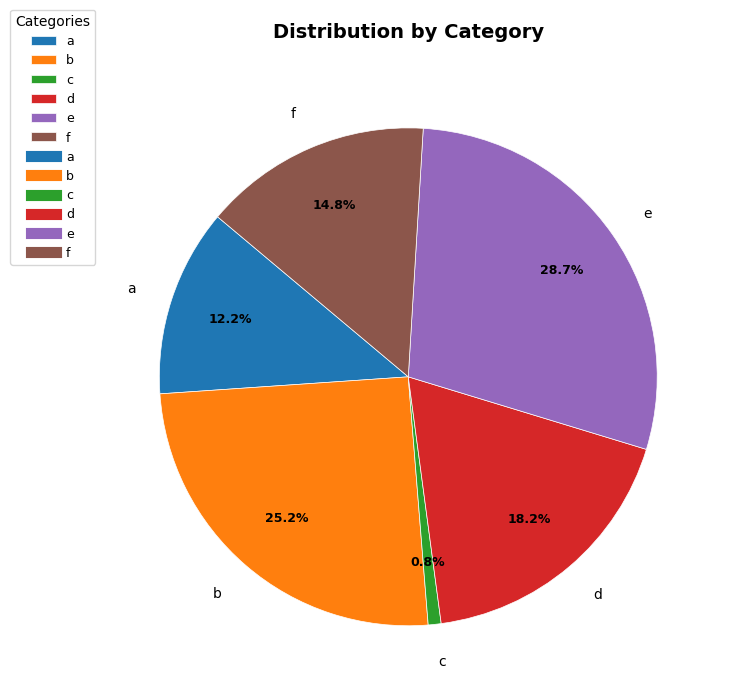

Does a represent more than half of the total?

No